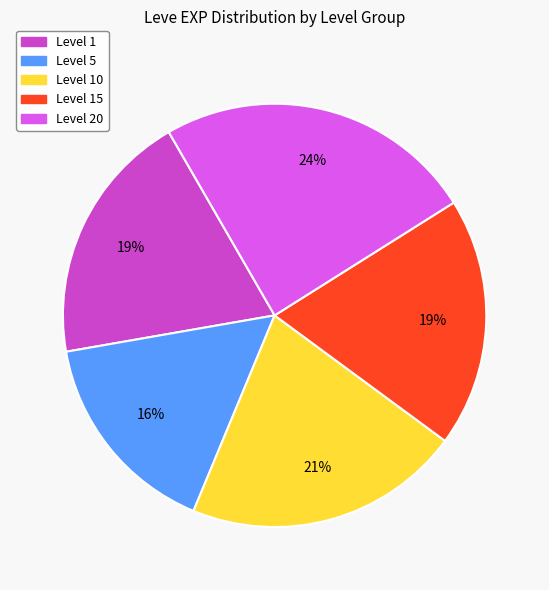

To the nearest percent, what is the difference between the largest and smallest slice percentages?

8%